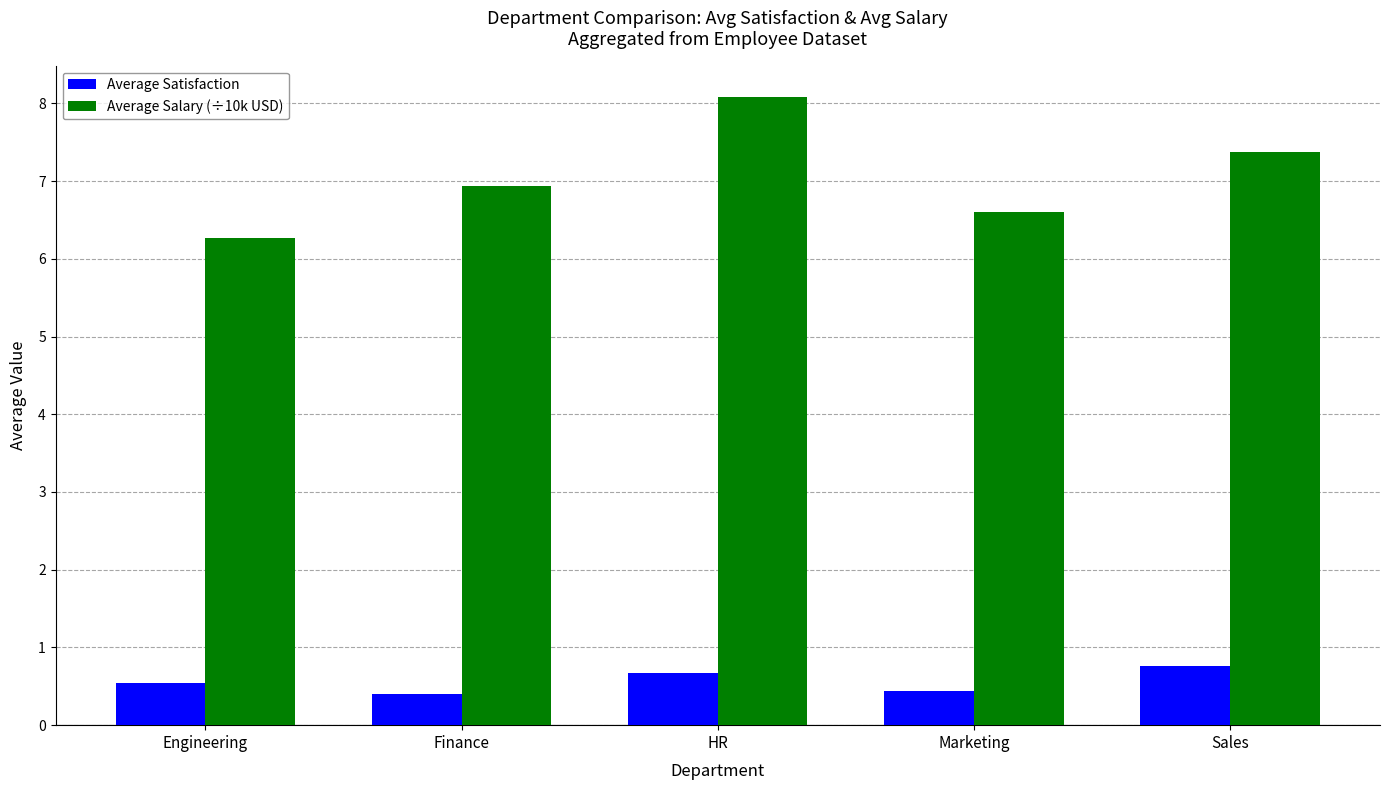

True or false: Average Satisfaction has a value of 0.5 at Engineering.

True